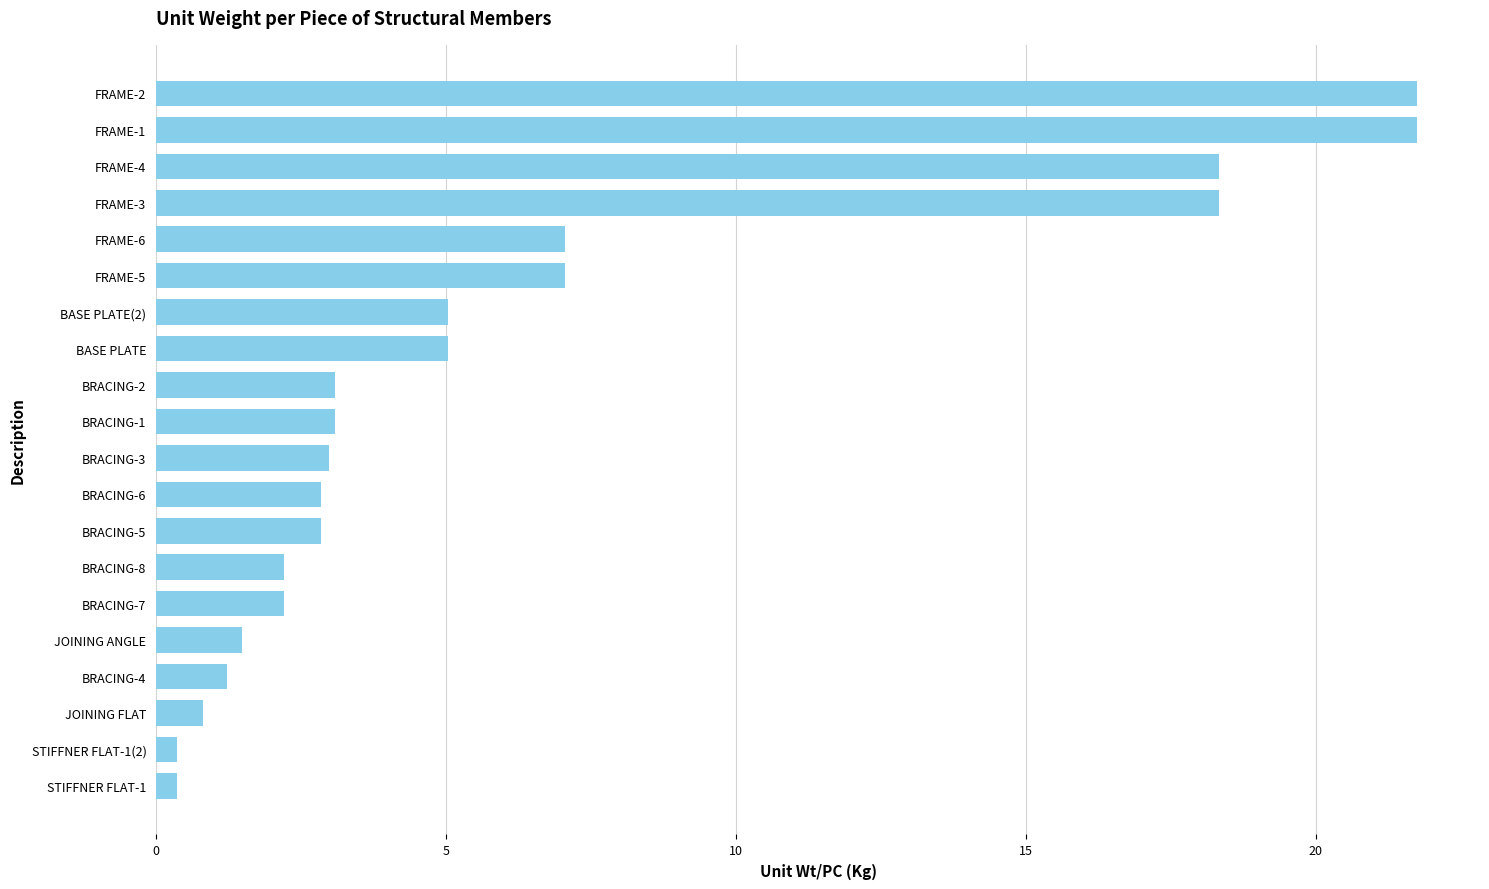

Approximately how many times larger is the value at FRAME-4 compared to BRACING-2?

6.0